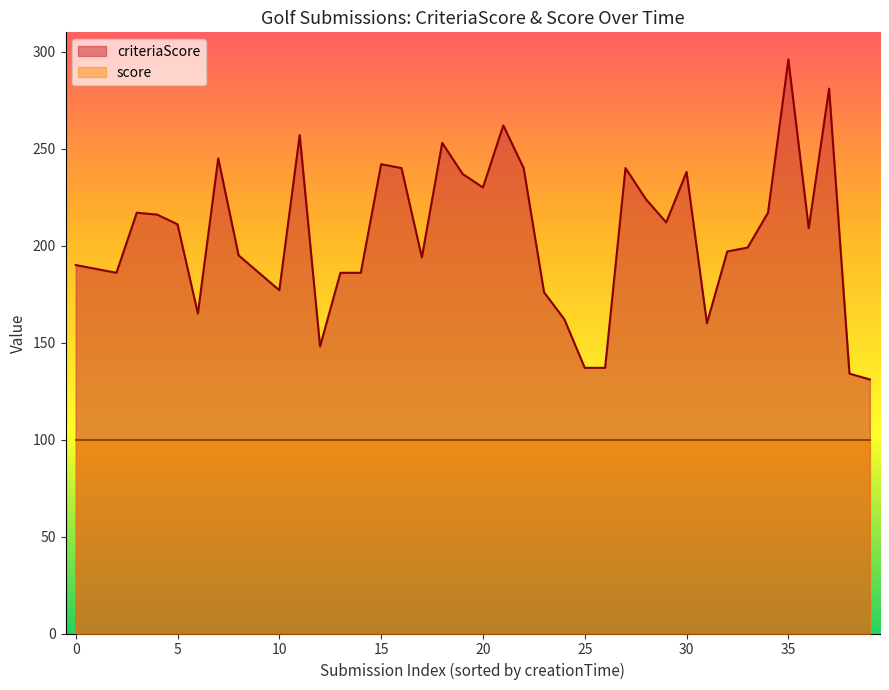

How many values in the criteriaScore series exceed 209?

19